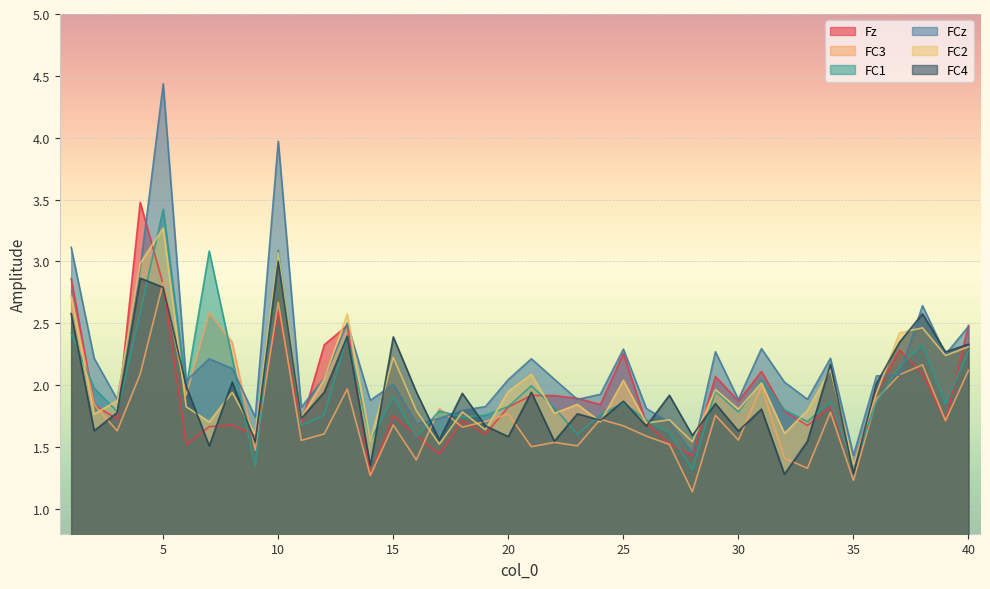

True or false: FCz and FC3 intersect in this chart.

True